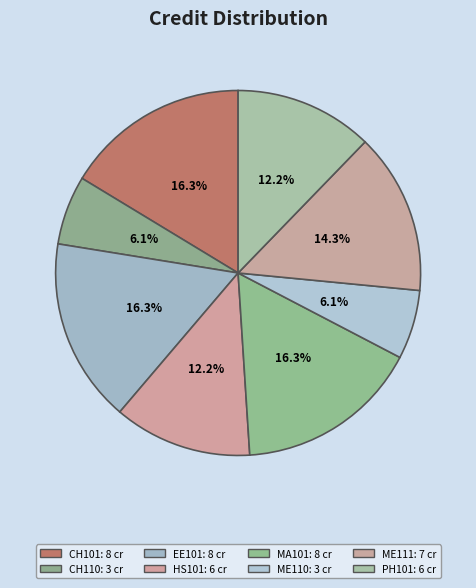

To the nearest percent, what portion does HS101 represent?

12%